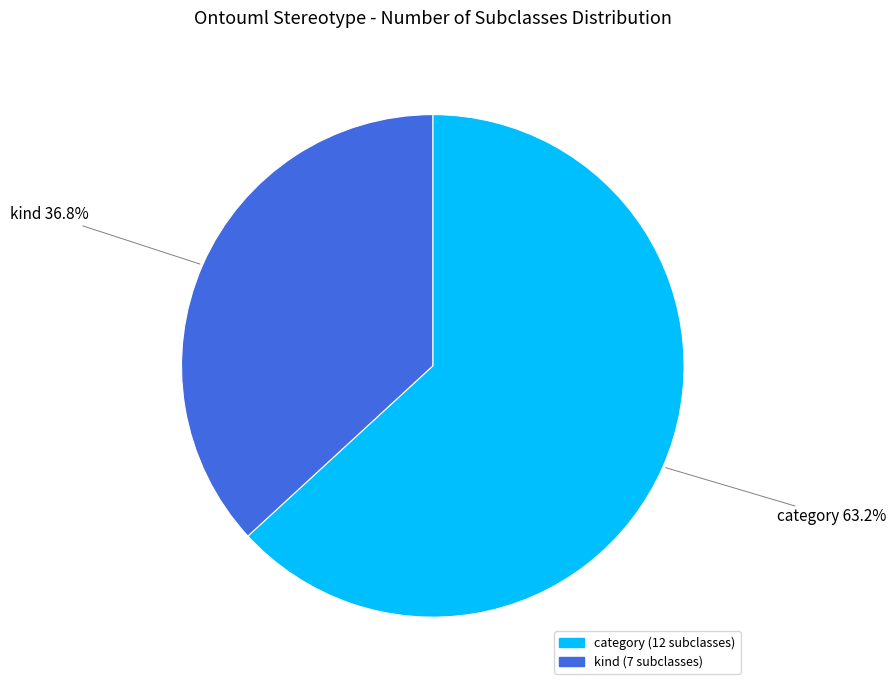

Is there any slice that represents more than half of the pie?

Yes